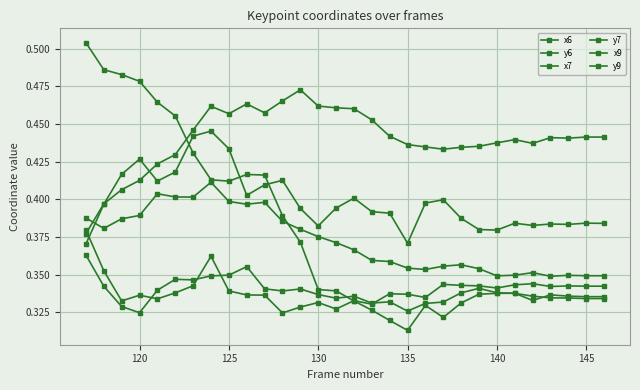

How many x6 values are between 0 and 1?

30